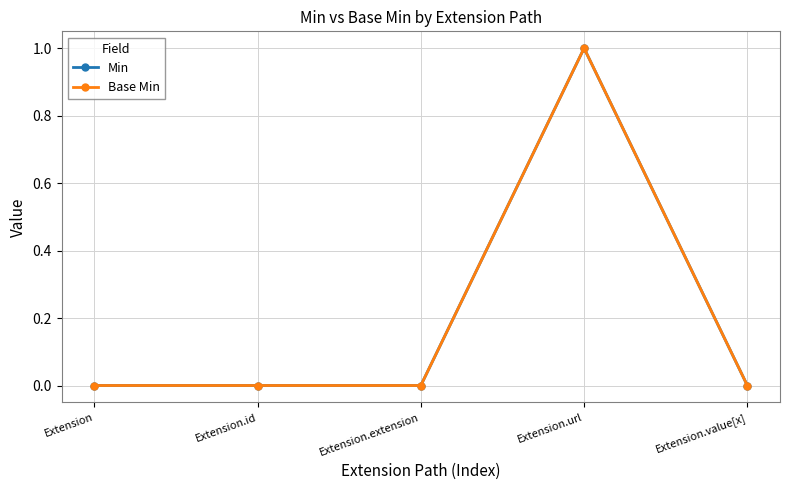

Is this an area chart (filled region under the line)?

No